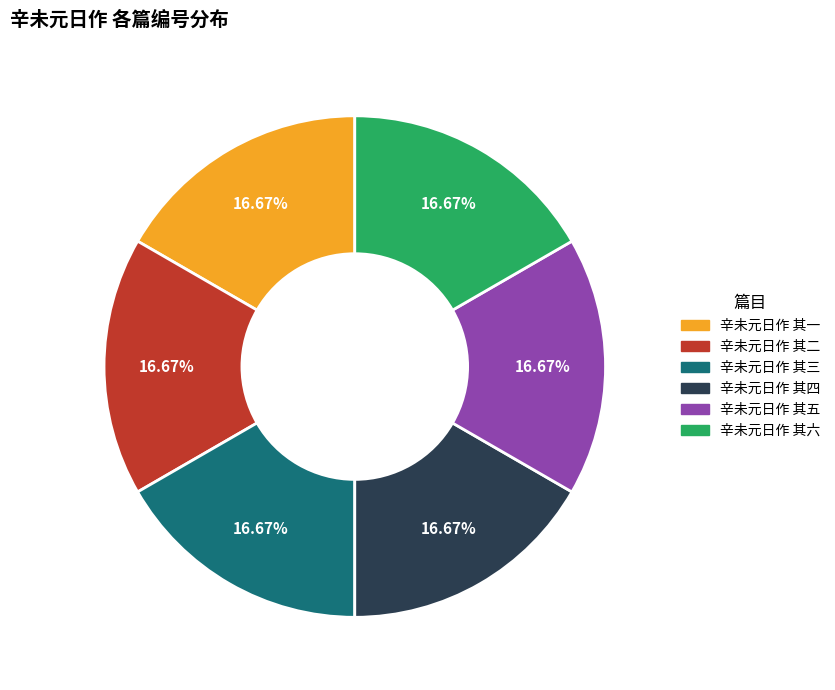

Do 辛未元日作 其二 and 辛未元日作 其四 together represent more than half of the pie?

No